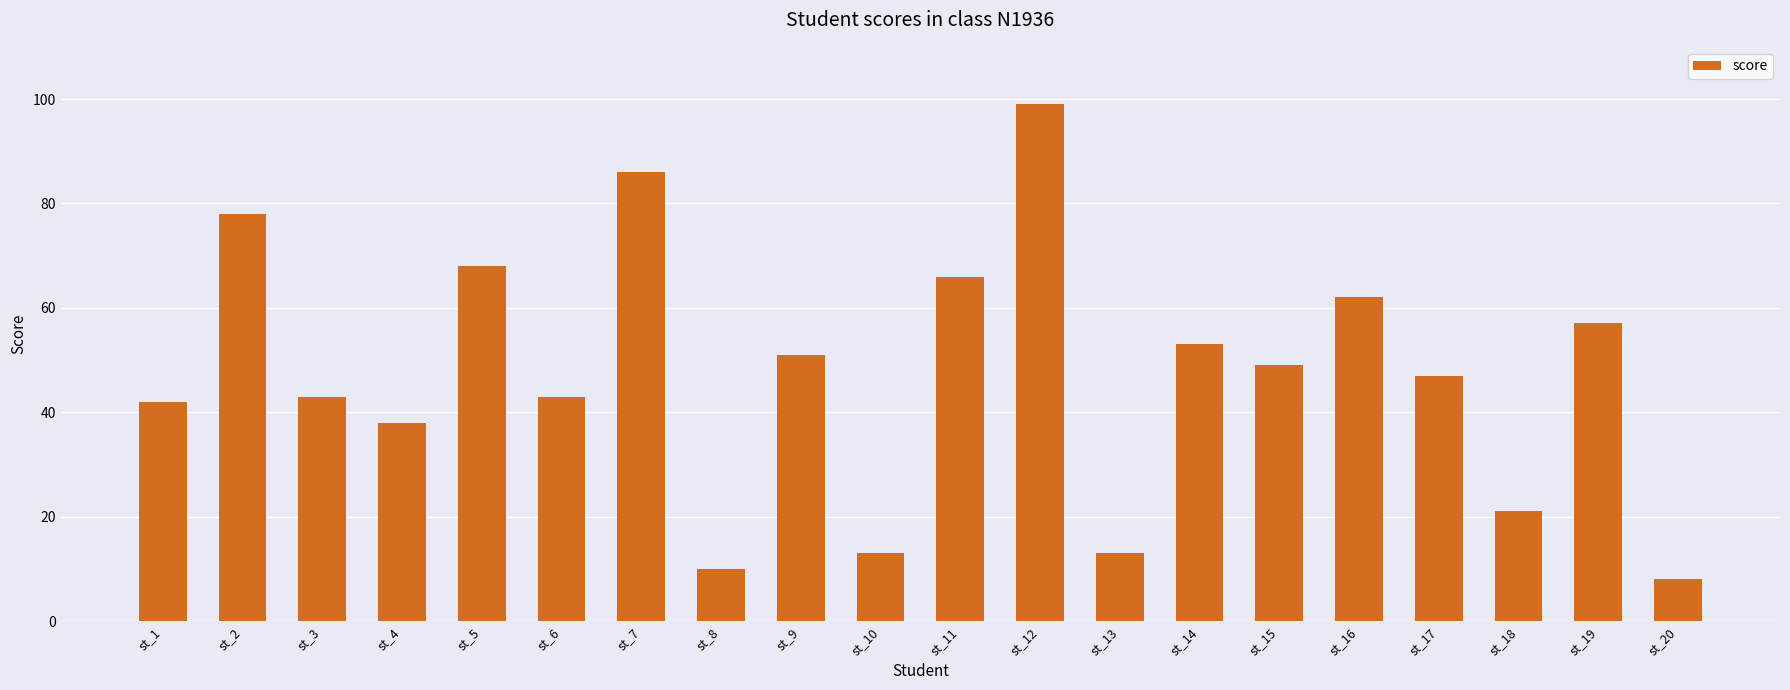

Where is the data nearest to the value 53?

st_14